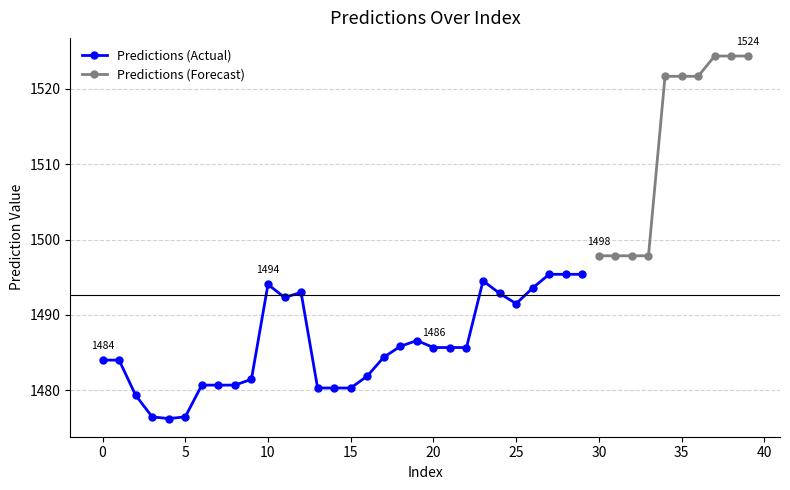

At which label is the value closest to 1500?

30